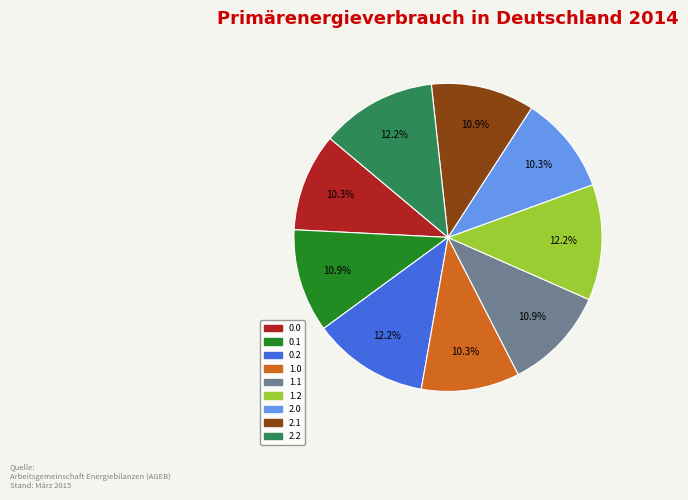

What portion of the pie excludes 1.0?

89.7%